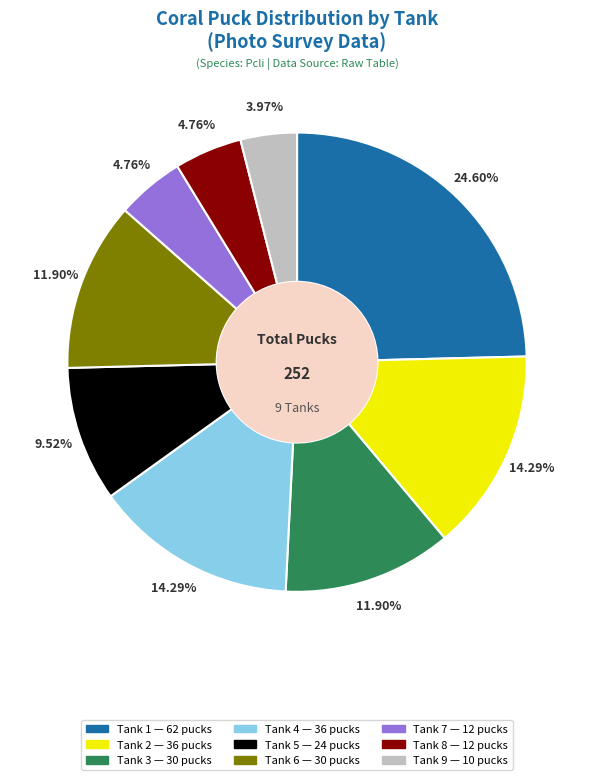

Is Tank 1 the majority of the pie?

No